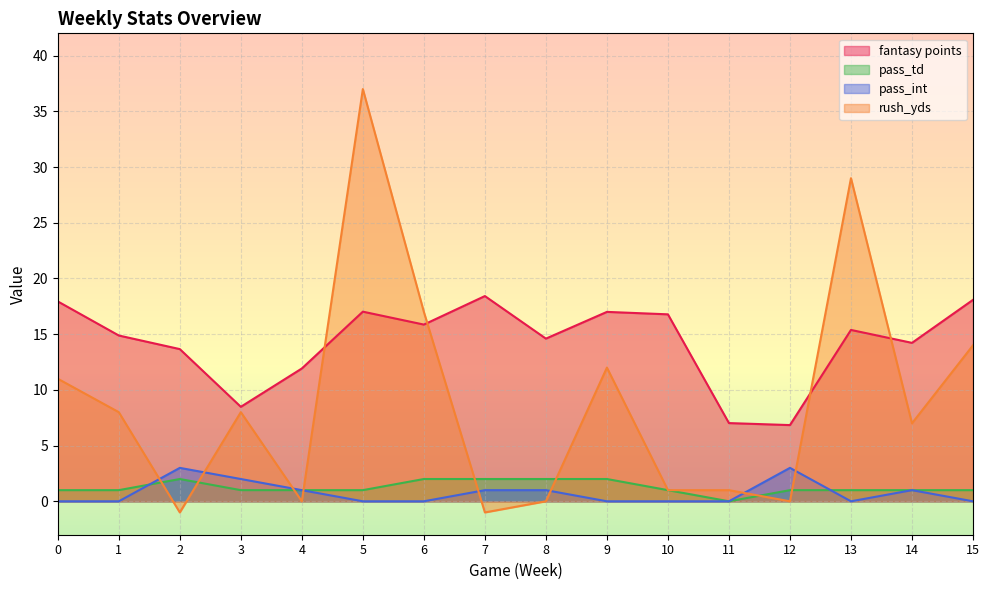

Does the chart display data point markers on the line(s)?

No